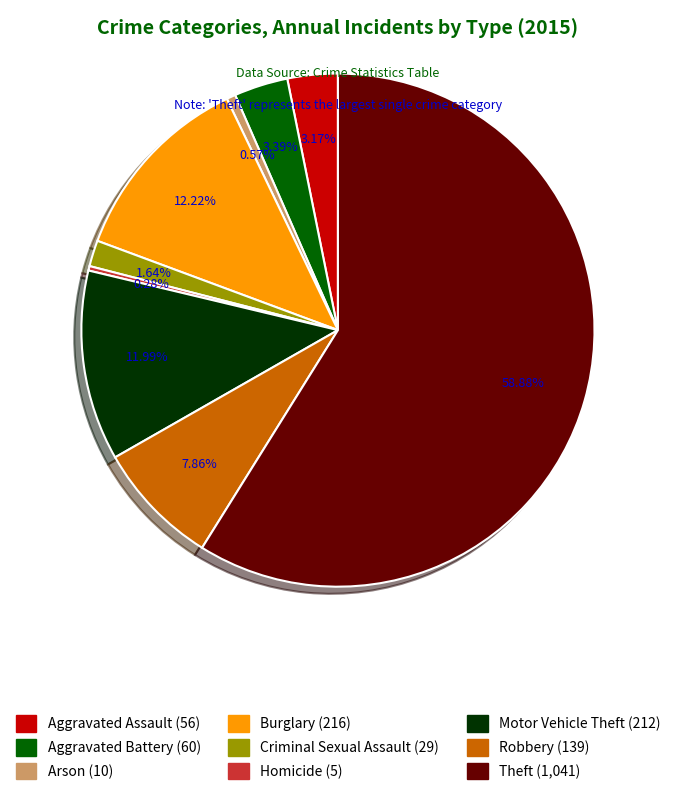

How many segments does this pie chart have?

9